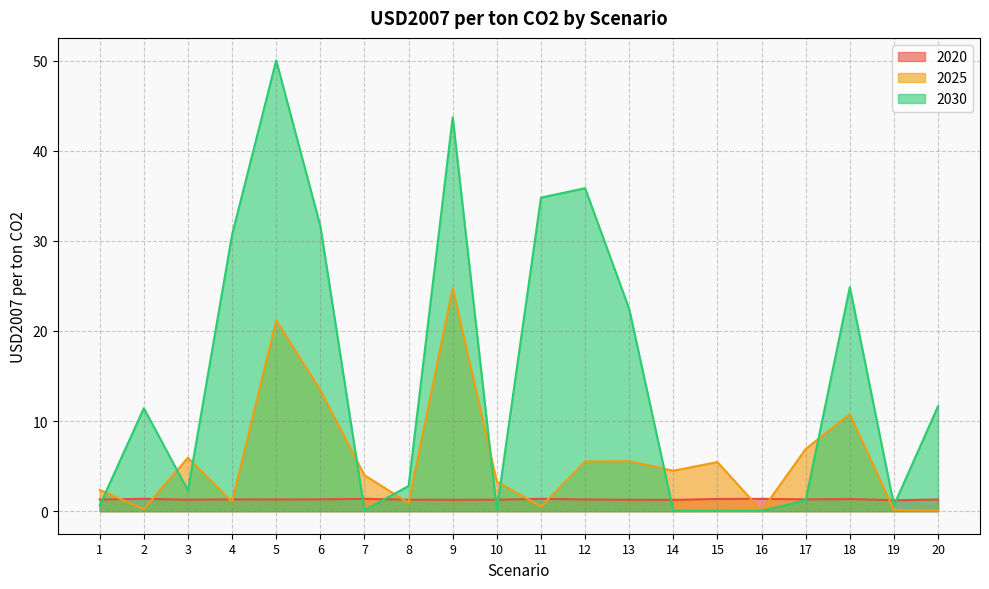

In 2025, how many points are higher than both neighbors (excluding endpoints)?

6